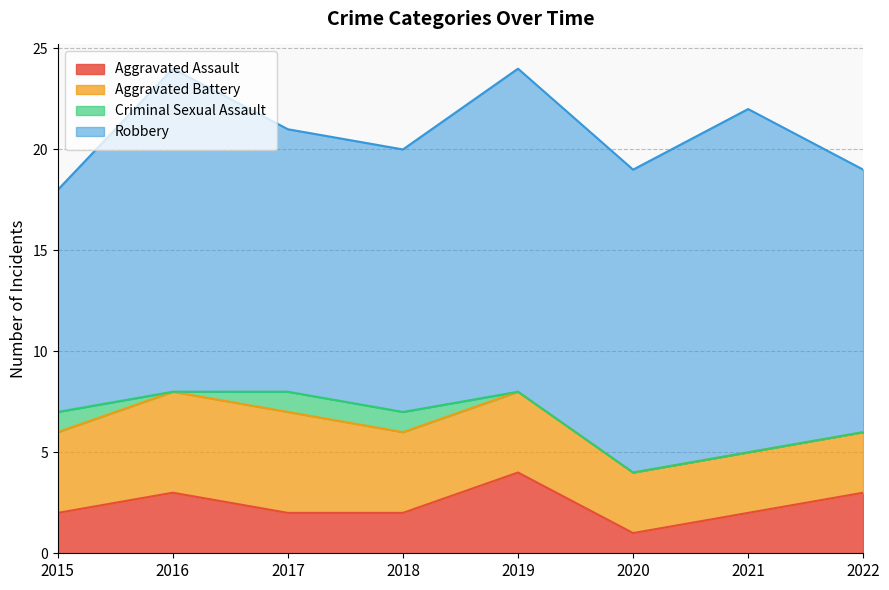

What is the highest value of the Aggravated Battery series?

5